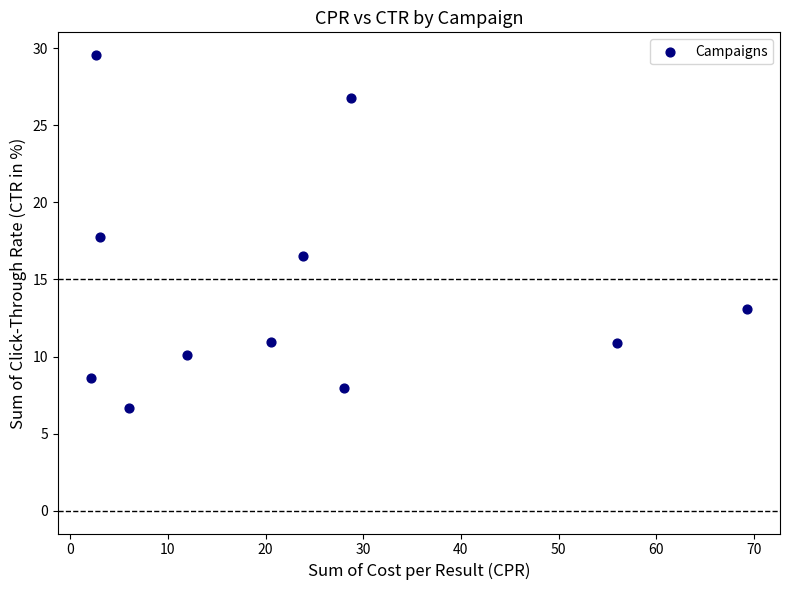

What is the average Y value?

14.4